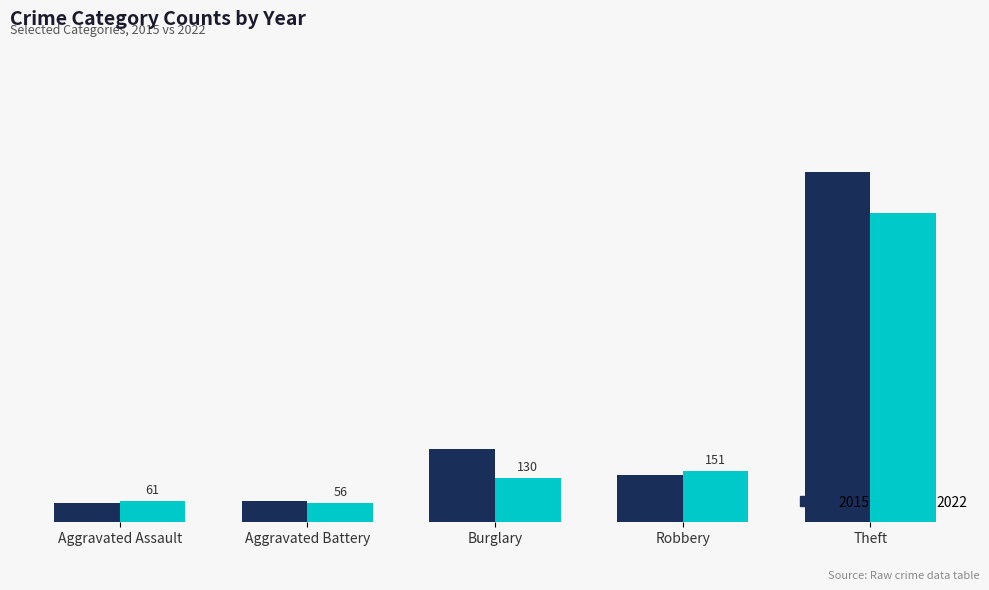

Rank the categories by 2015 value from lowest to highest.

Aggravated Assault, Aggravated Battery, Robbery, Burglary, Theft